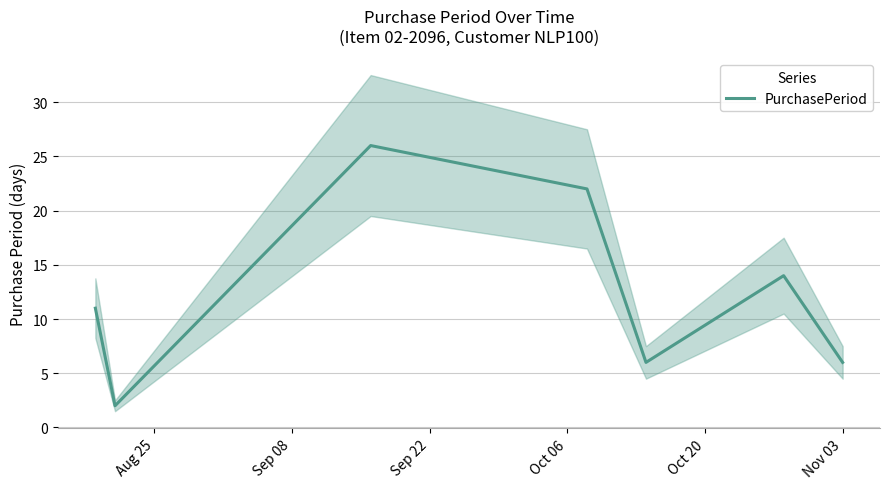

How many points are lower than both their immediate neighbors (excluding endpoints)?

2